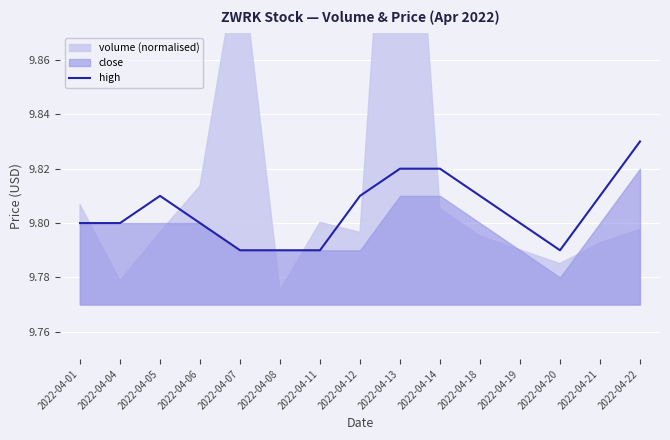

Is it true that the value at 2022-04-14 is 13.0?

False